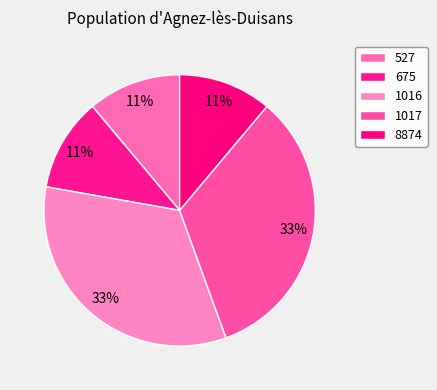

How many slices are in this pie chart?

5